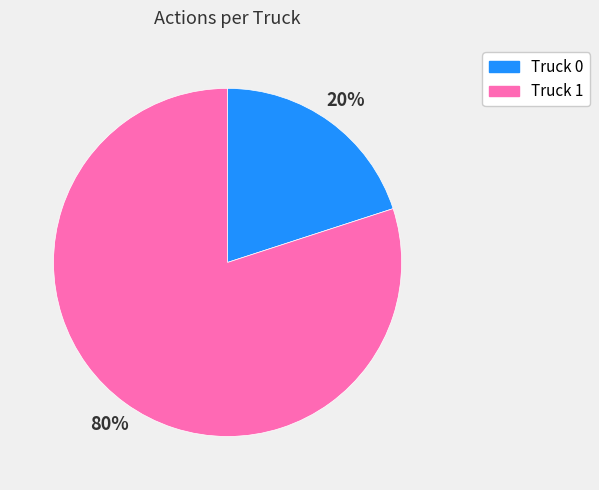

How many segments does this pie chart have?

2